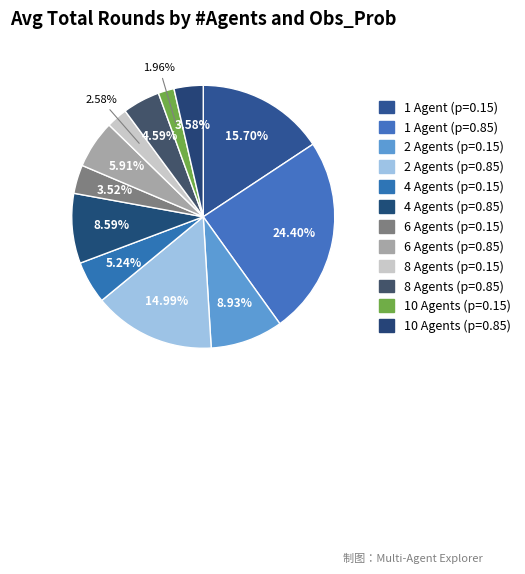

Count the number of slices in the pie.

12